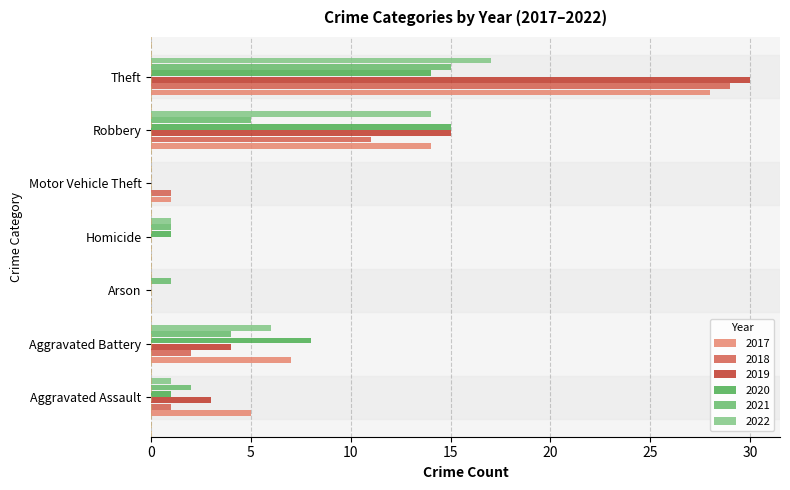

The value of 2020 at Aggravated Assault is 1. True or false?

True